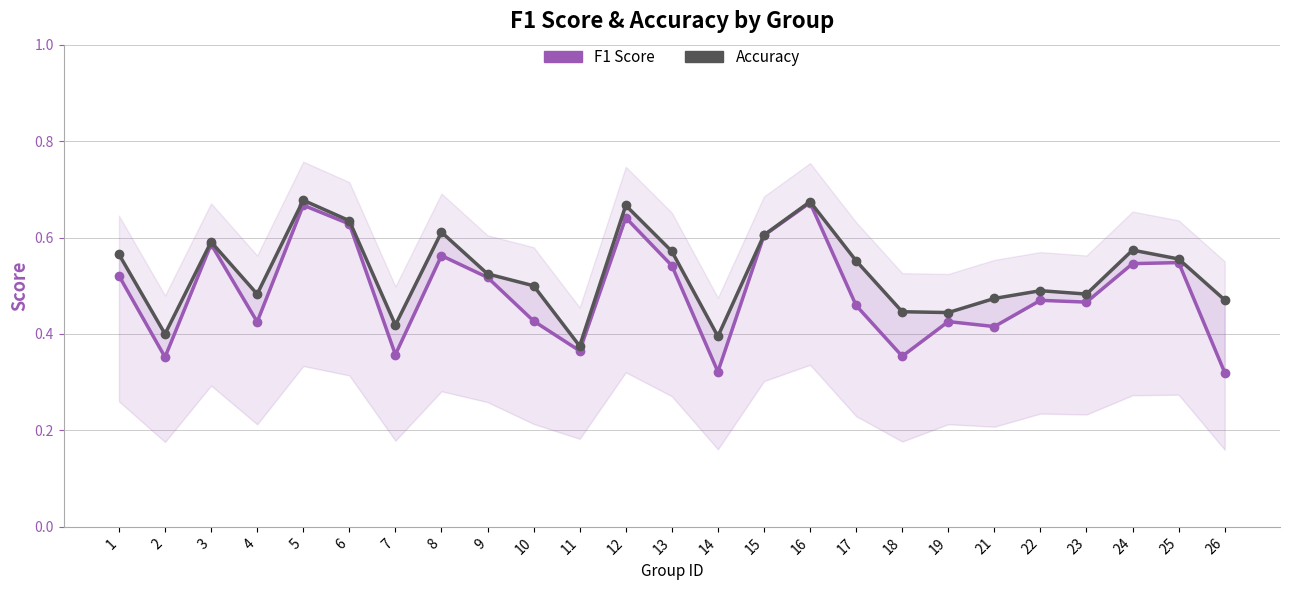

Which has a higher value, 21 or 16?

16